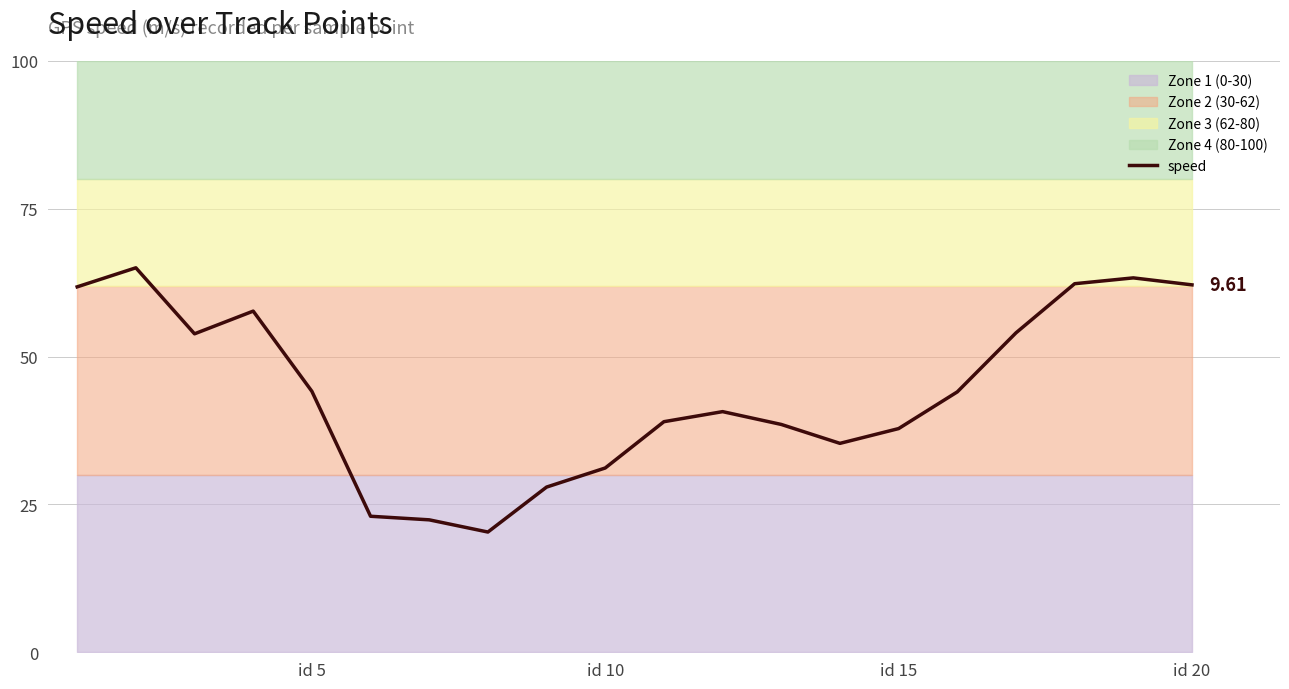

What is the difference between the maximum and minimum values?

44.7